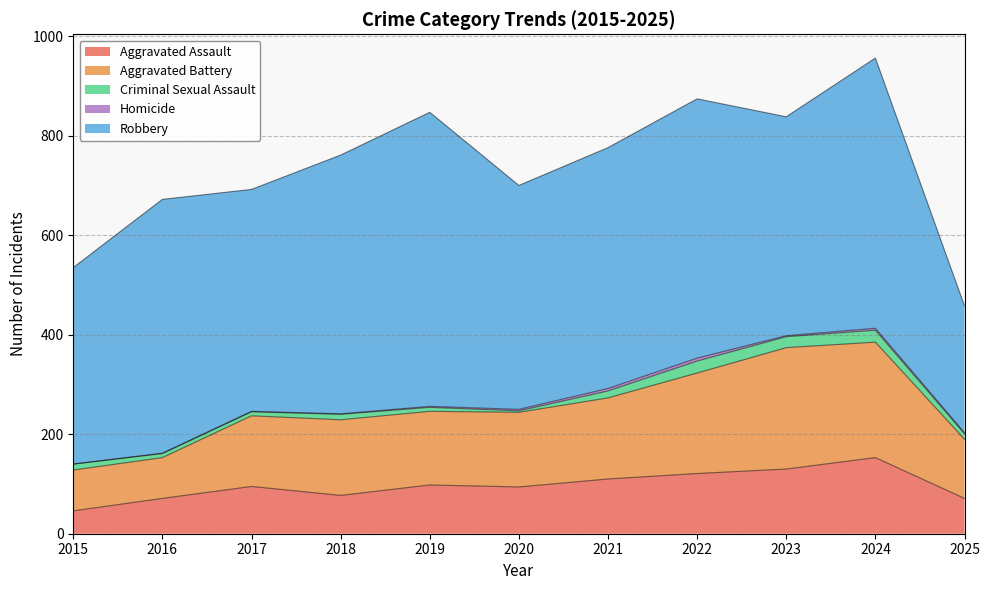

What is the maximum value shown in the chart?

591